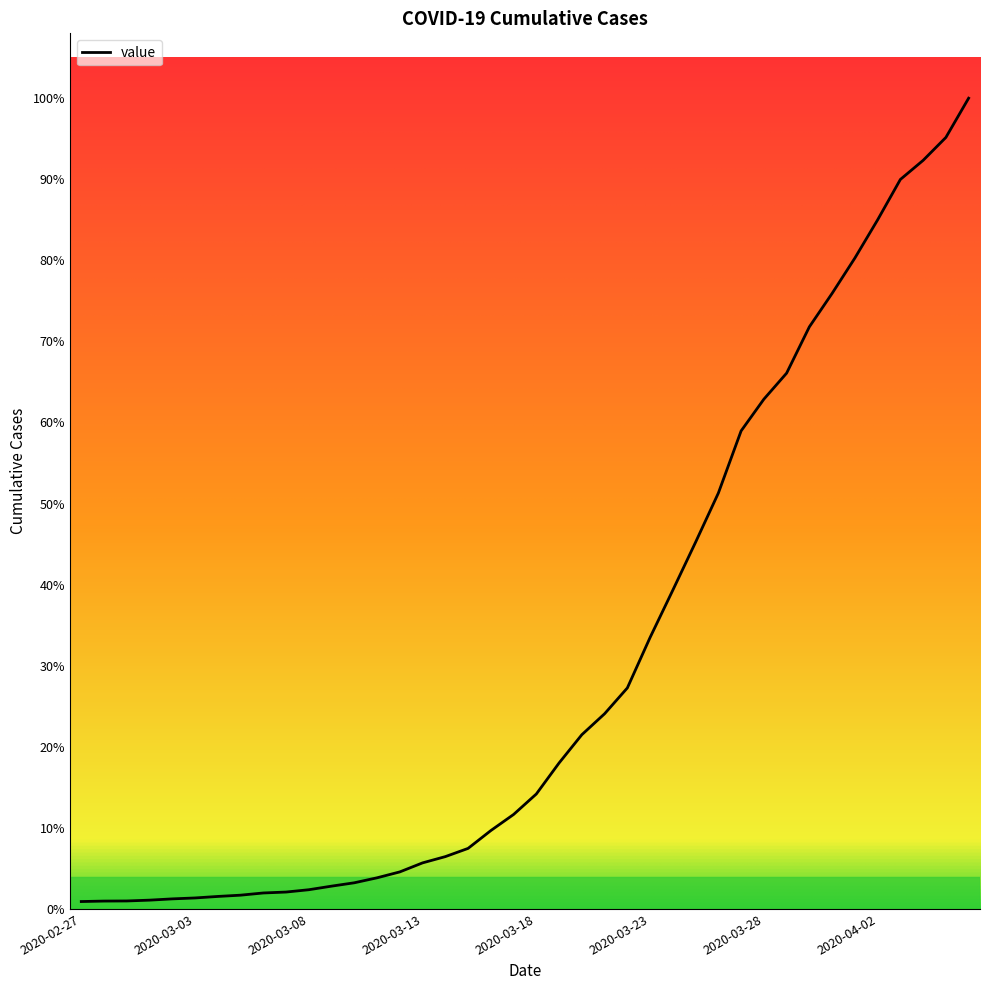

Does the chart have visible grid lines?

No